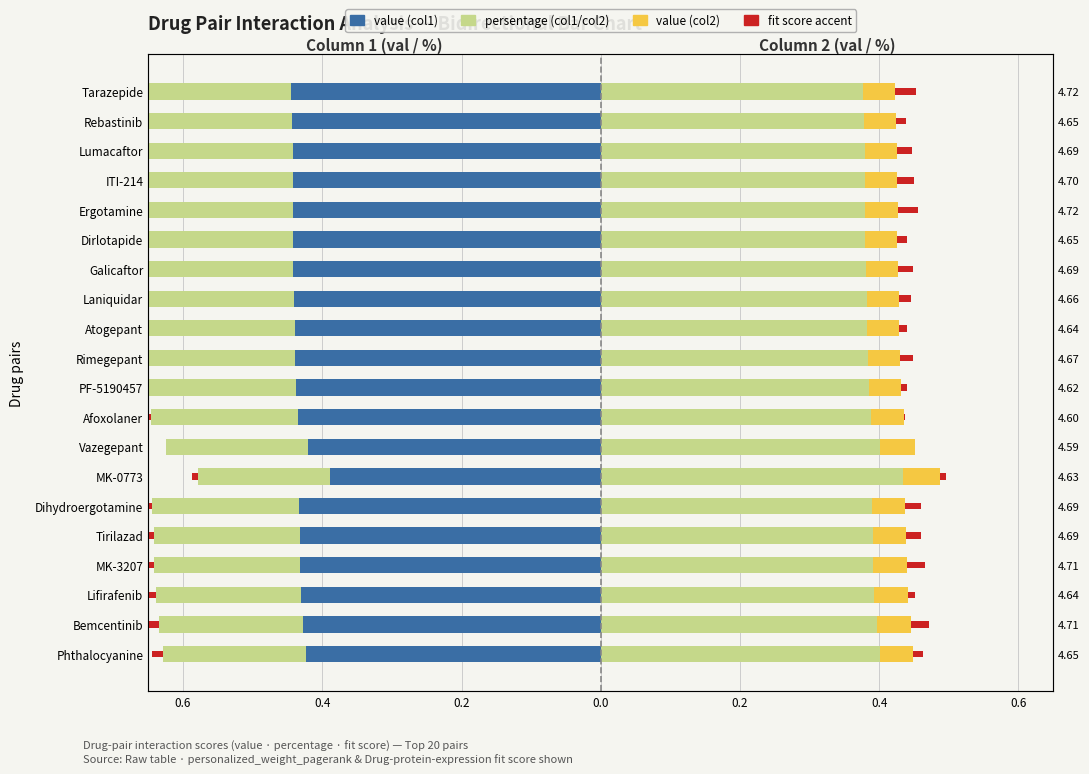

The value (col1) series shows -0.4 at Tirilazad. True or false?

True